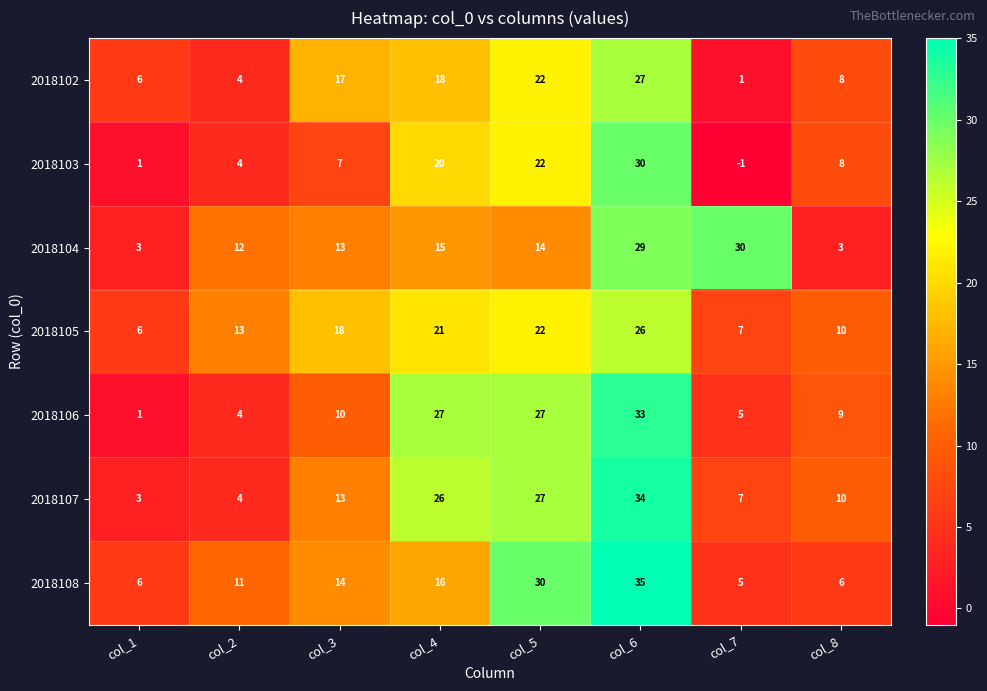

What is the sum of all 2018107 values?

124